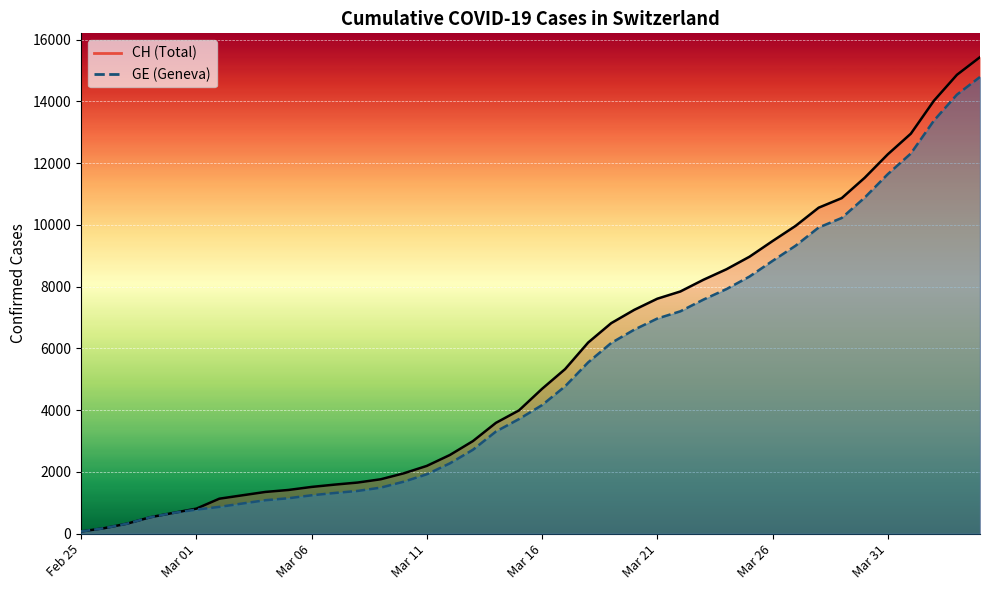

True or false: CH has more than 0 points higher than both neighbors.

False